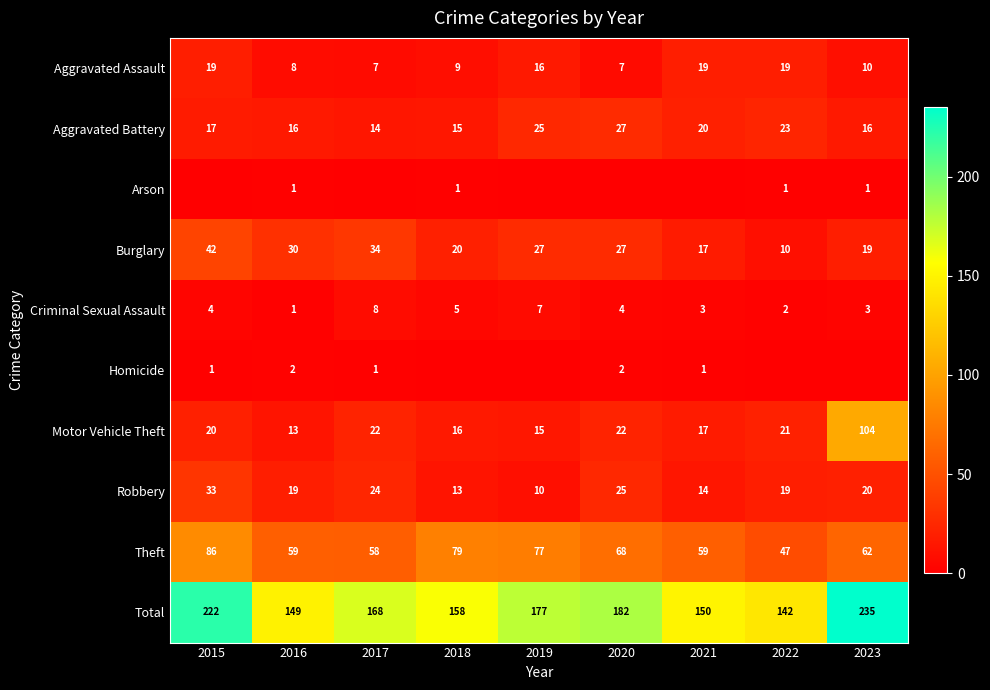

What is the difference between the maximum and minimum values in the Aggravated Battery series?

13